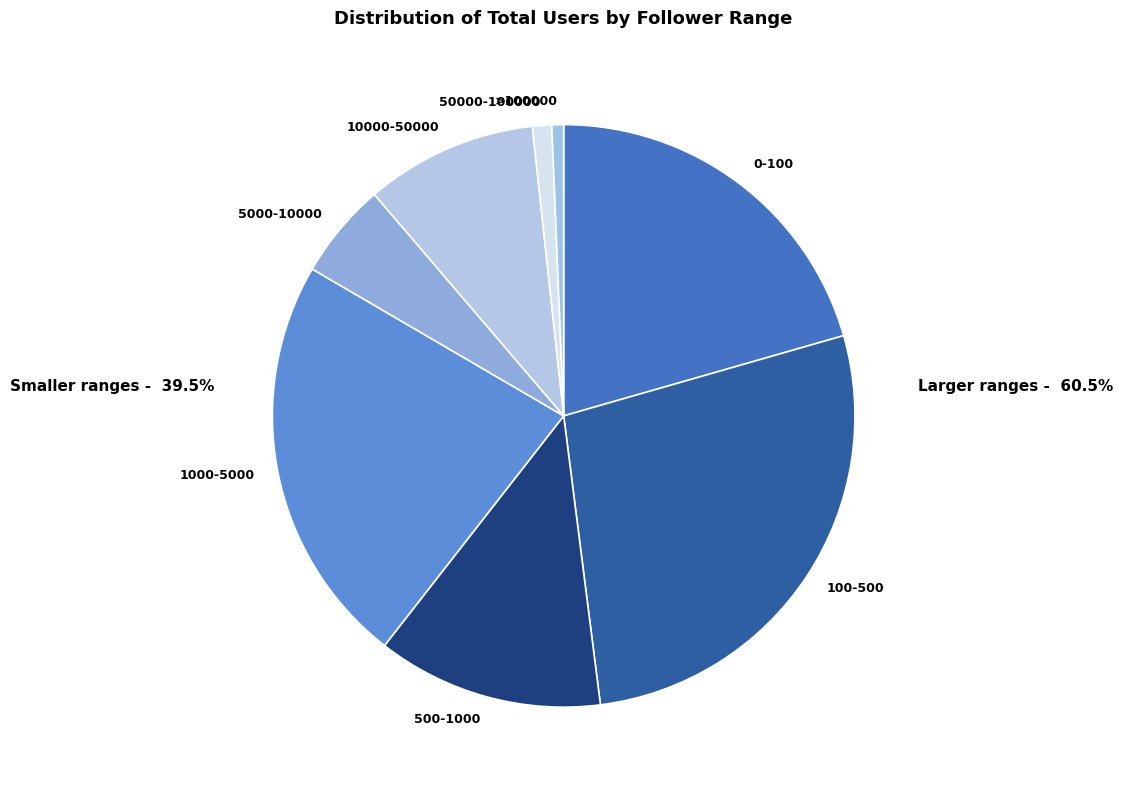

Approximately how many times larger is the value at 1000-5000 compared to 0-100?

1.1